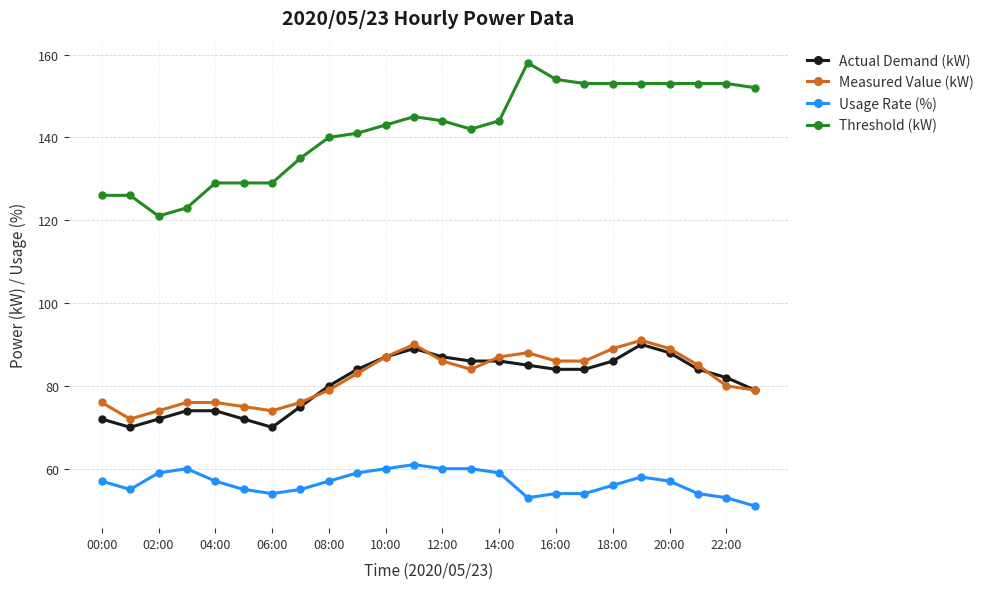

What is the difference between the maximum and minimum values in the Actual Demand (kW) series?

20